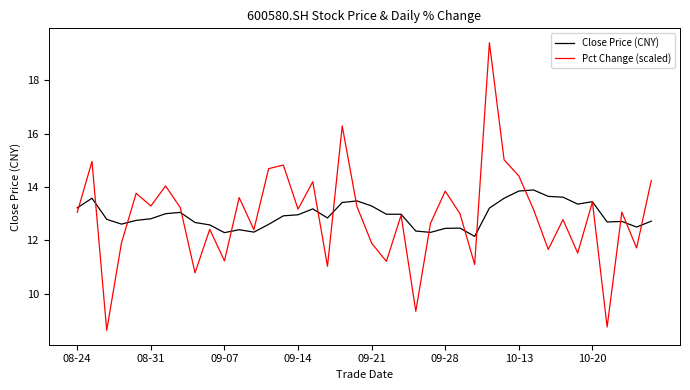

Which series has the largest range (max minus min)?

Pct Change (scaled)